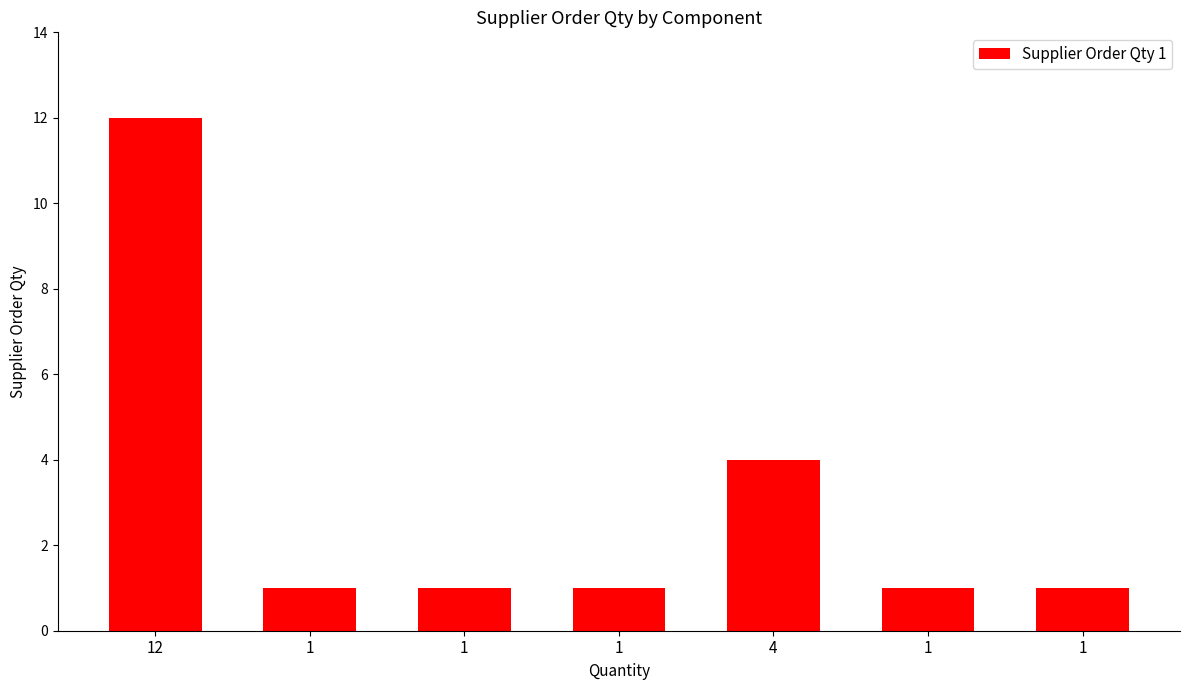

What is the greatest value displayed?

12